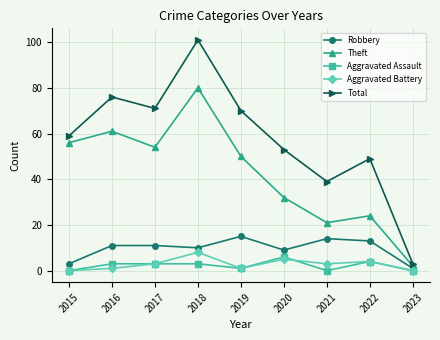

Reading right to left, what are all the values shown in this chart?

Robbery: 1	13	14	9	15	10	11	11	3
Theft: 2	24	21	32	50	80	54	61	56
Aggravated Assault: 0	4	0	6	1	3	3	3	0
Aggravated Battery: 0	4	3	5	1	8	3	1	0
Total: 3	49	39	53	70	101	71	76	59